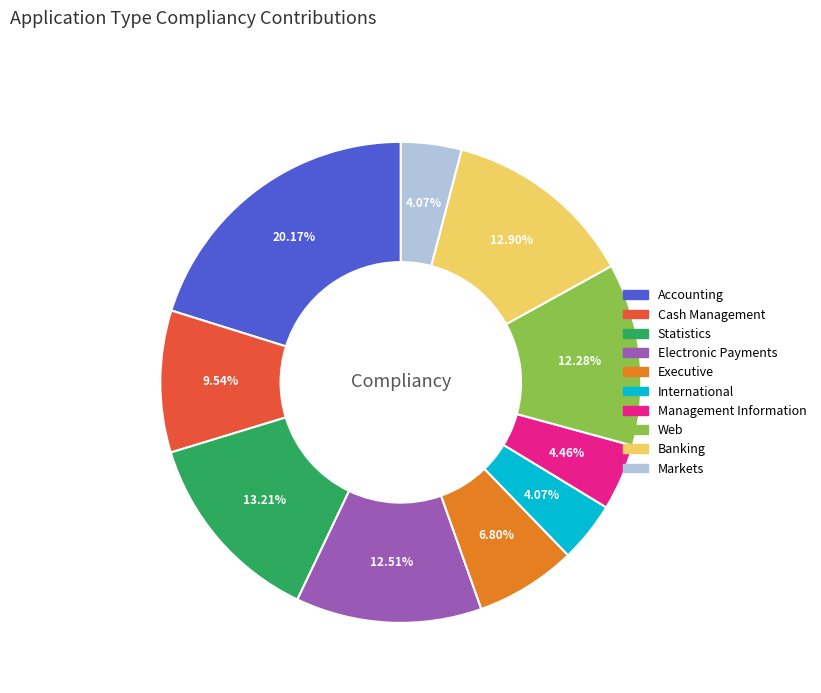

Is it true that International is 15% of the pie?

False